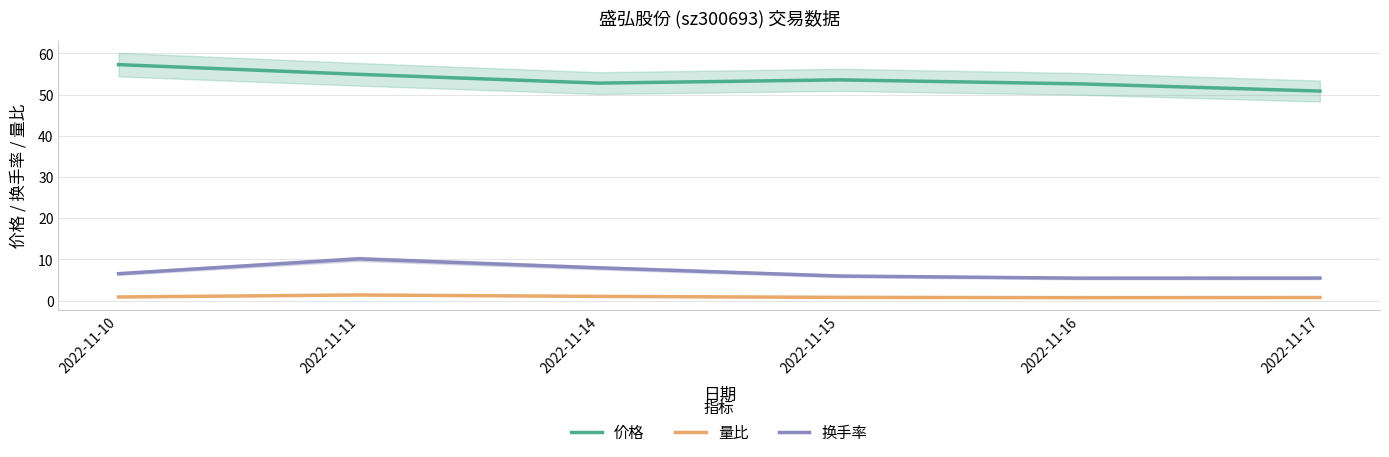

True or false: 价格 and 量比 intersect in this chart.

False